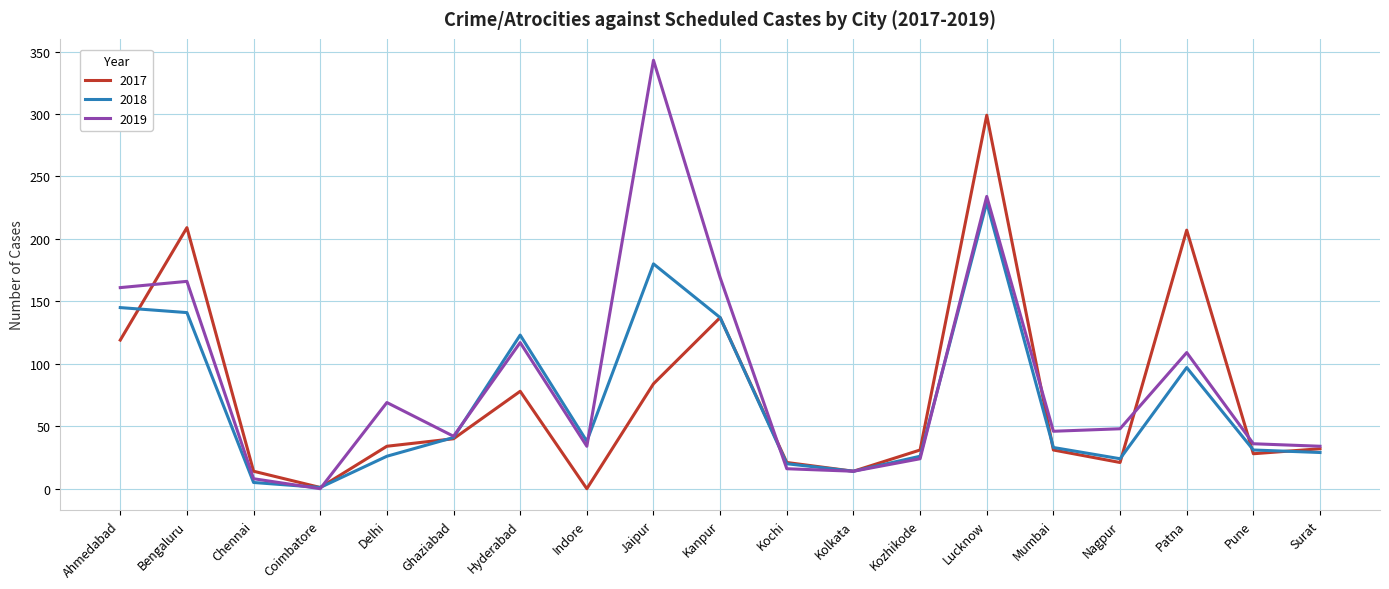

Does the chart have visible grid lines?

Yes